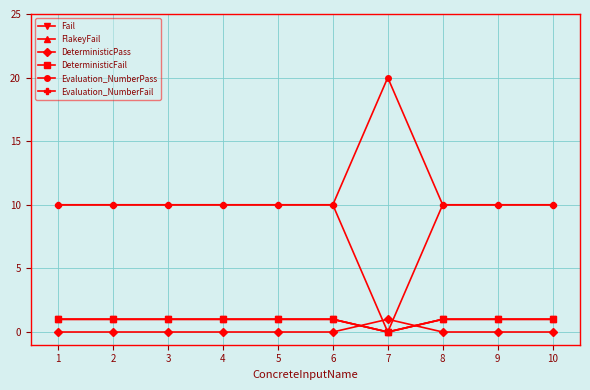

Does the chart have visible grid lines?

Yes